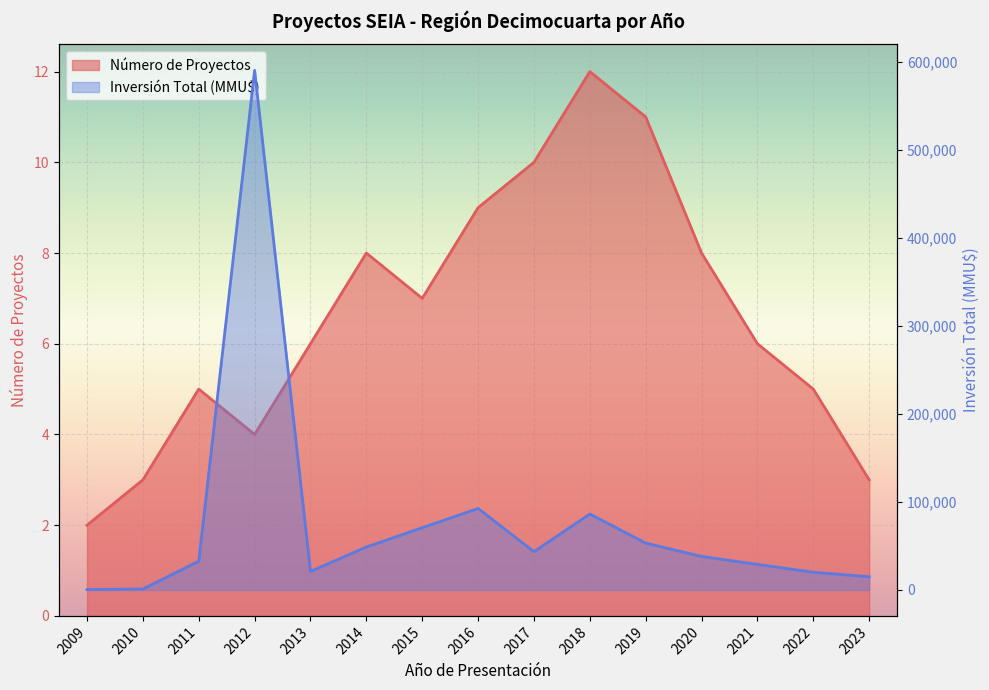

List the series in order of their overall mean, lowest first.

Número de Proyectos, Inversión Total (MMU$)